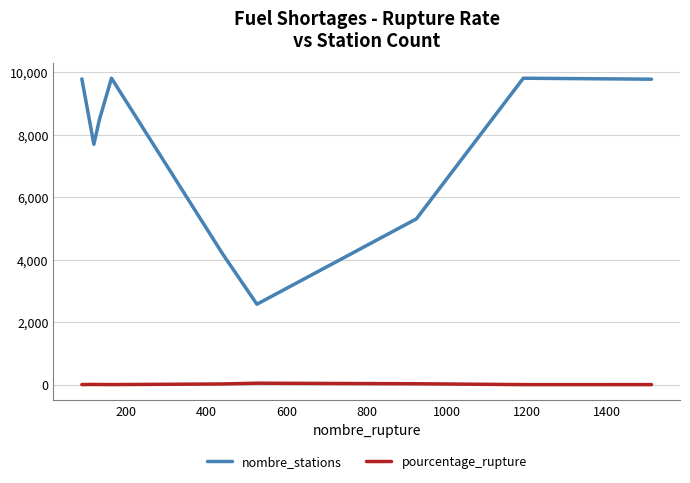

Rank the series by their maximum value, from highest to lowest.

nombre_stations, pourcentage_rupture